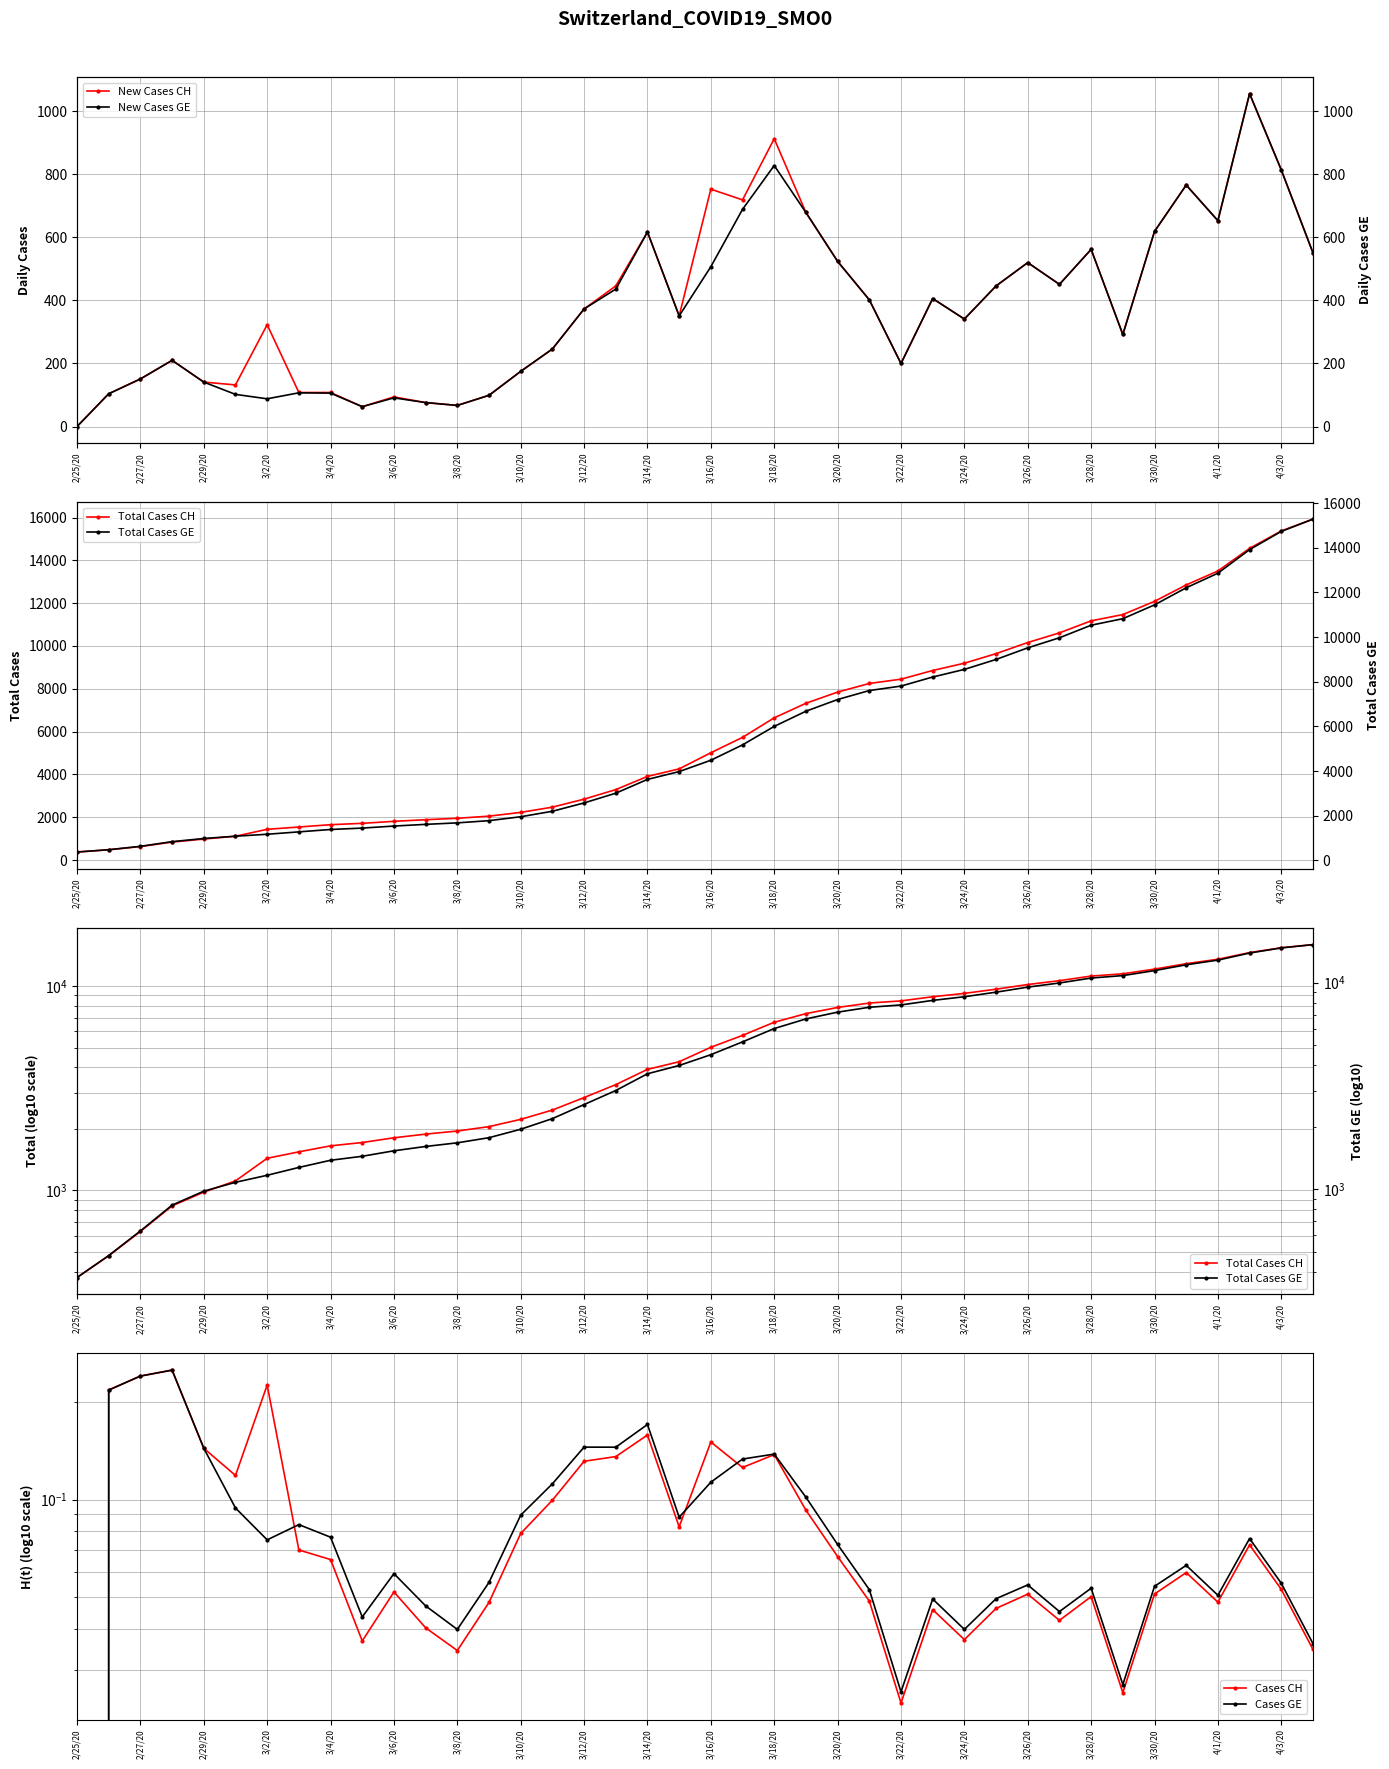

List the series in order of their peak value, lowest first.

Cases CH, Cases GE, New Cases CH, New Cases GE, Total Cases GE, Total Cases CH